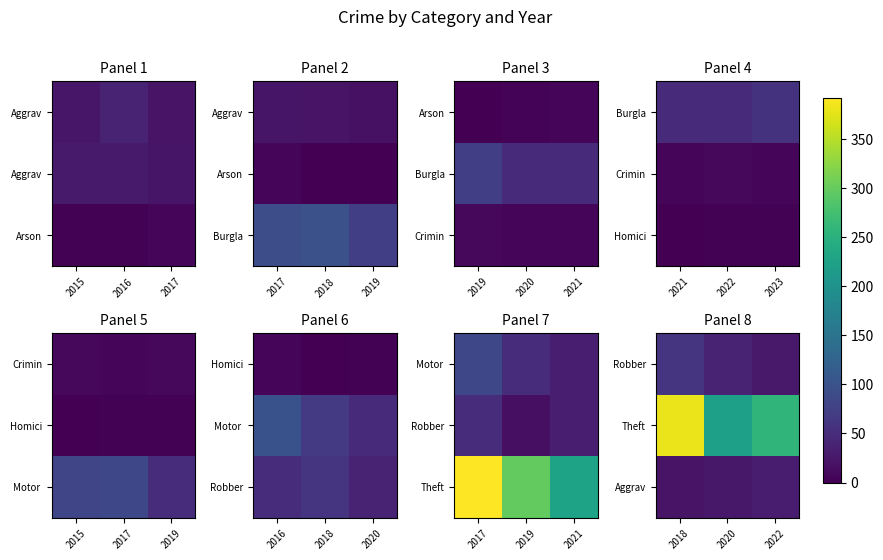

Is it true that Robber equals 12 at 2022?

False